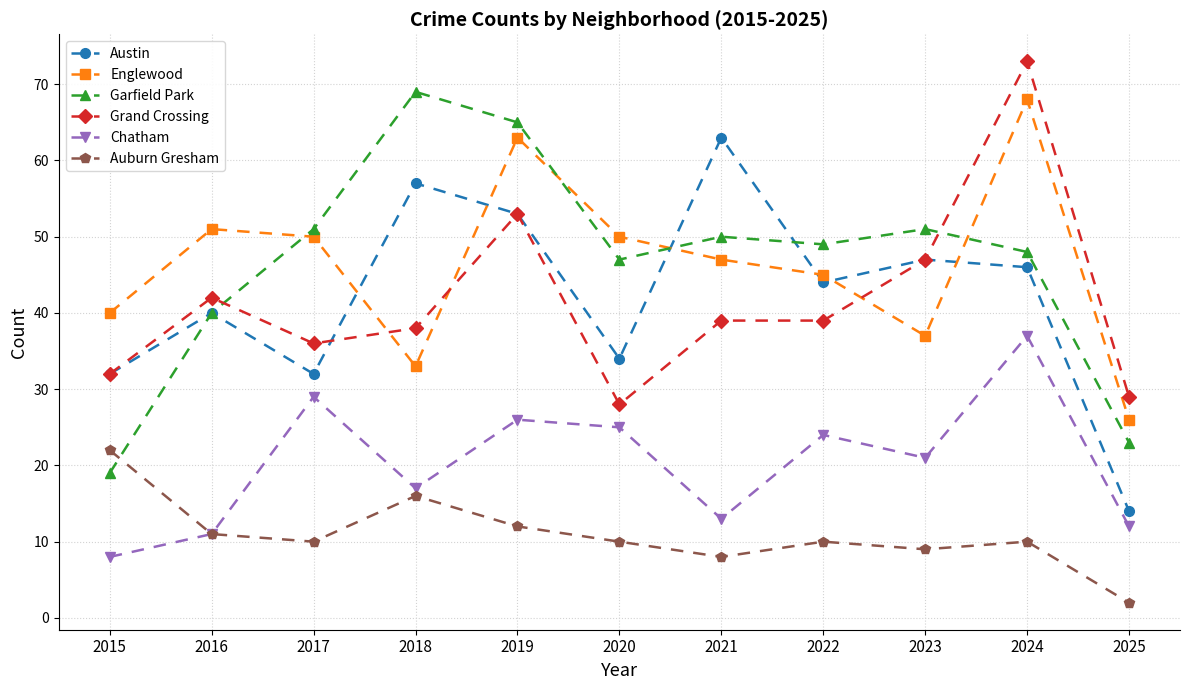

At which label does Auburn Gresham reach its minimum?

2025